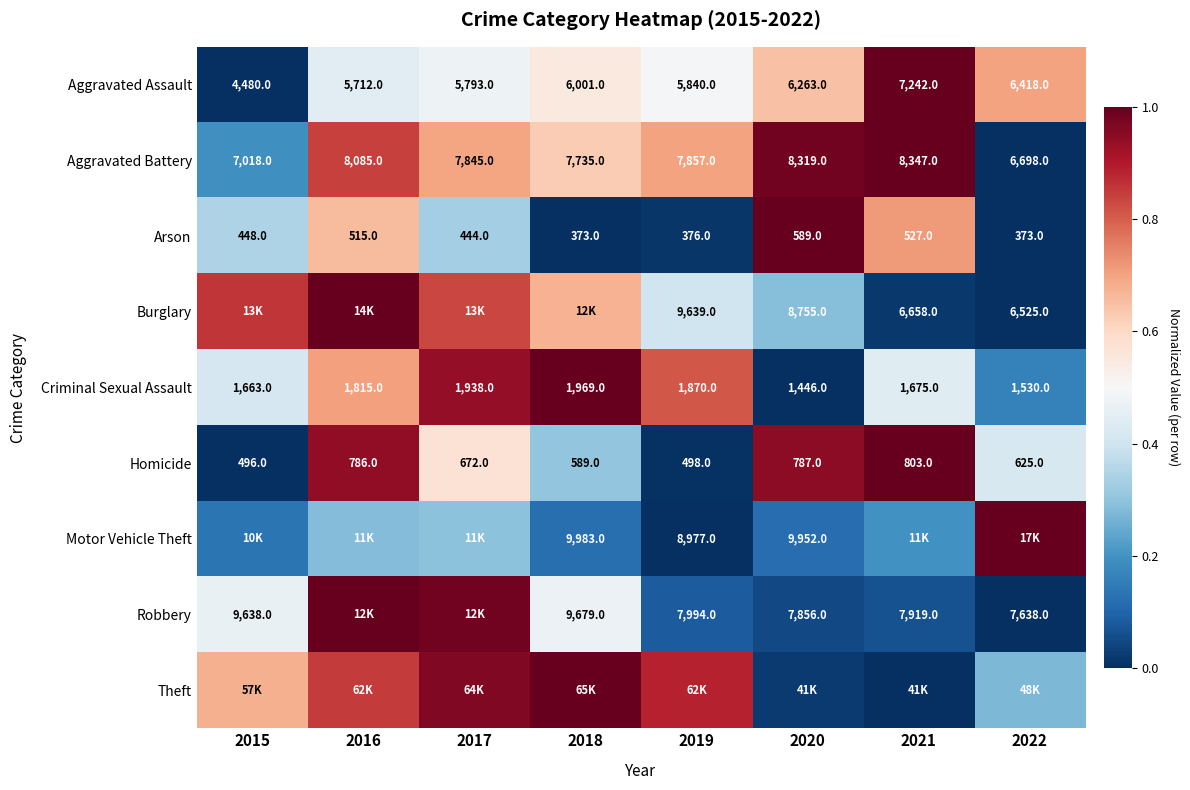

Is the value of Homicide at 2018 greater than the value of Aggravated Assault at 2018?

No